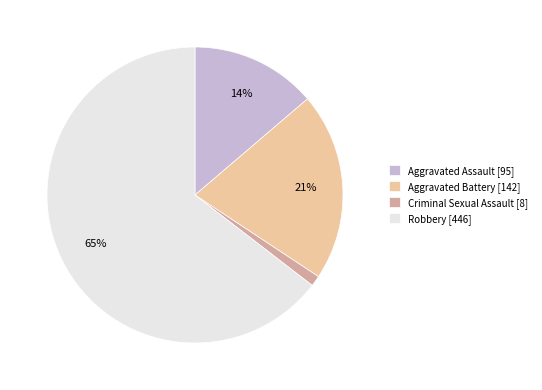

Do Aggravated Battery [142] and Criminal Sexual Assault [8] together represent more than half of the pie?

No